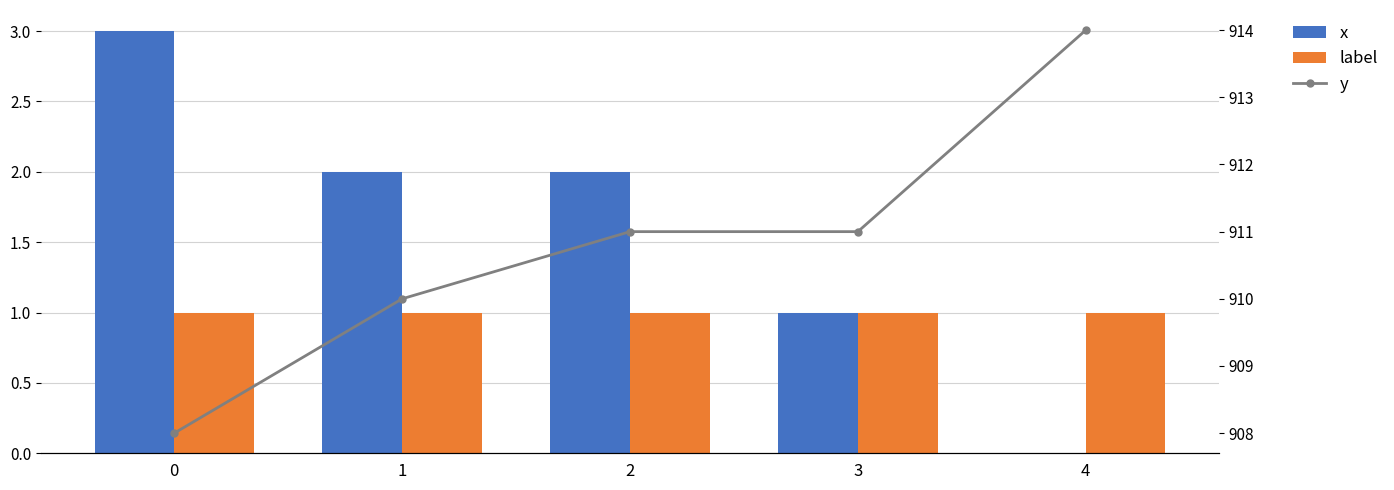

Are the bars grouped side by side (vs. stacked)?

Yes